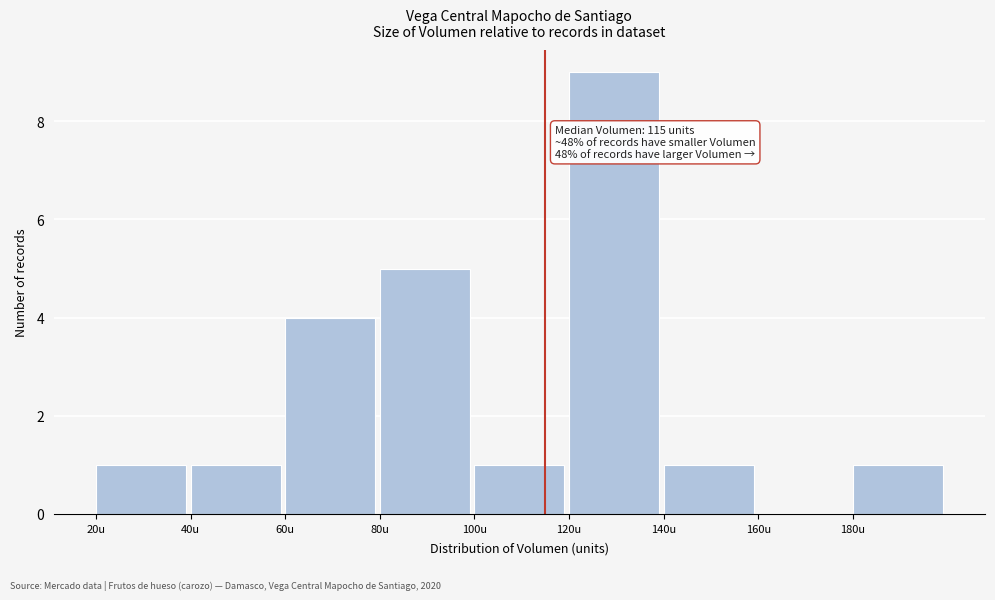

Over which range of the x-axis is the bar tallest?

120 to 140